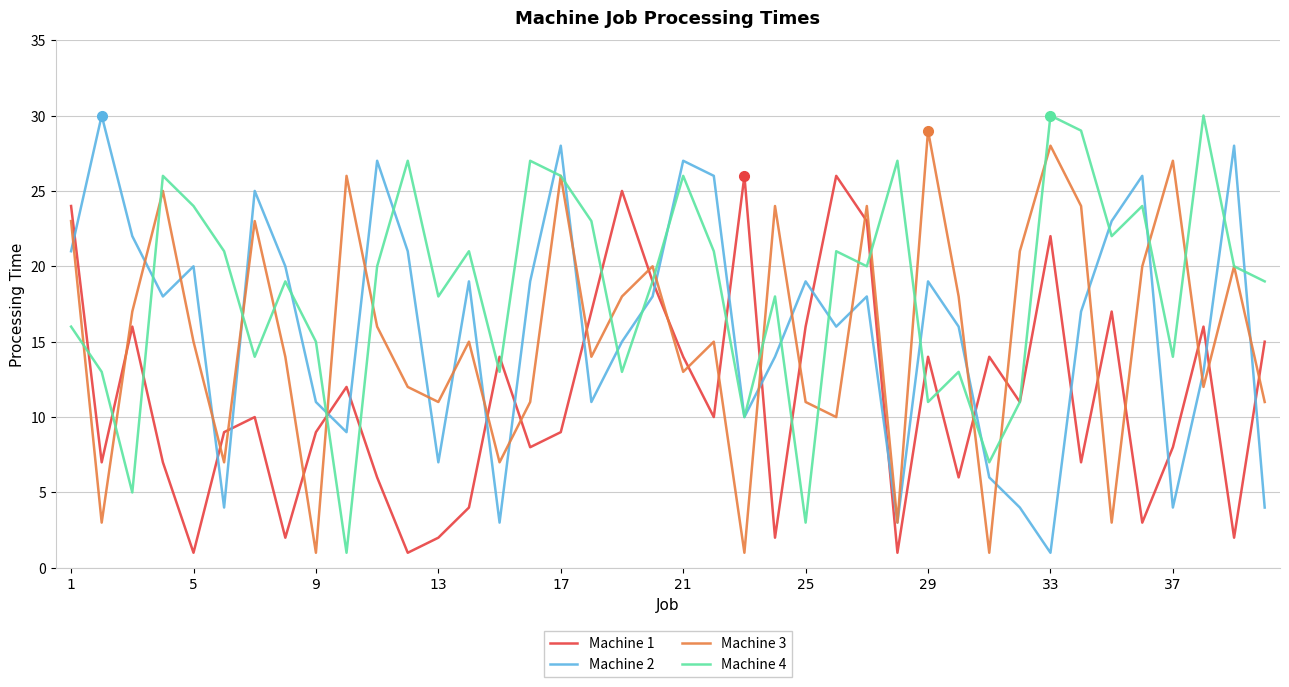

What is the maximum value shown in the chart?

30